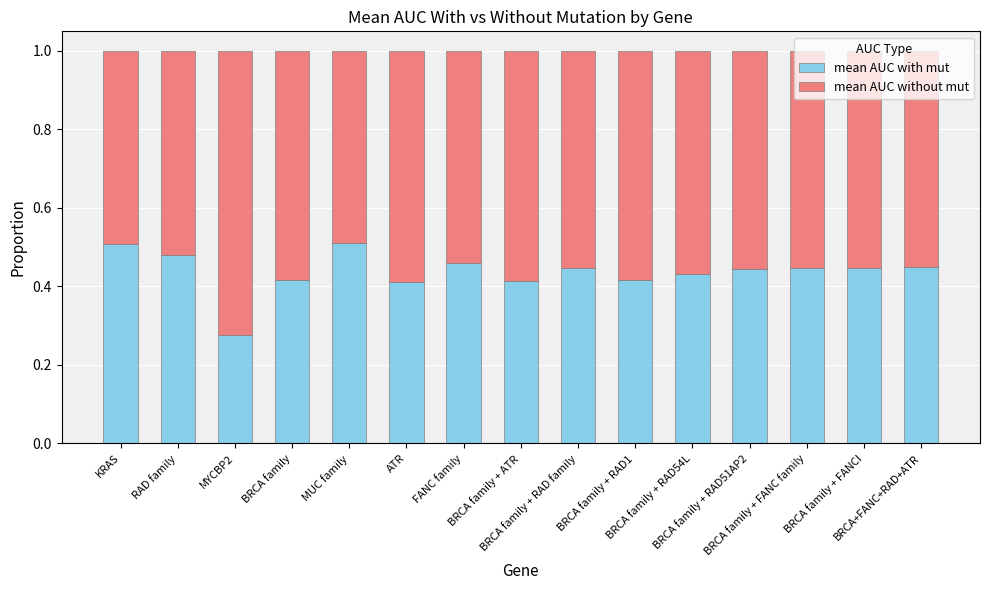

Count the mean AUC with mut values in the range 0 to 1.

15